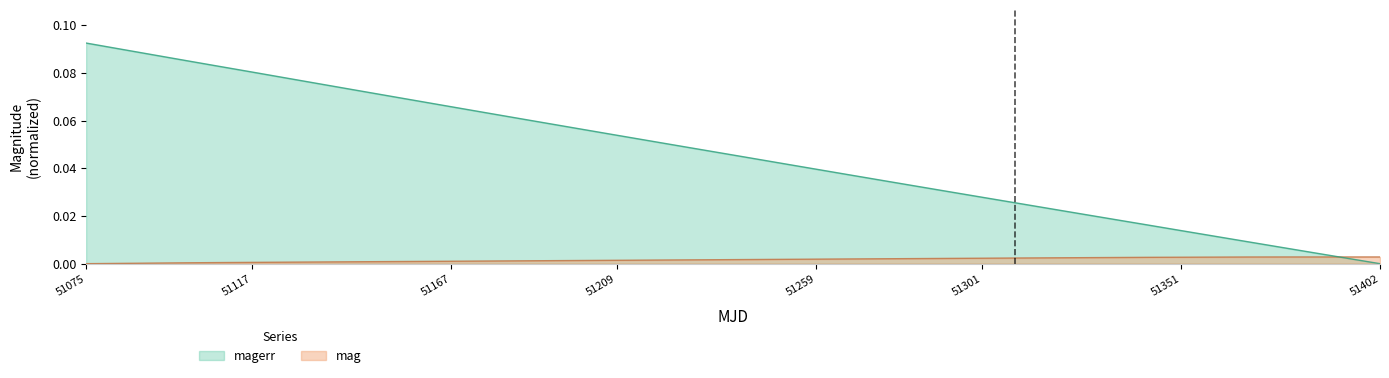

Which label corresponds to the largest value in the chart?

51075